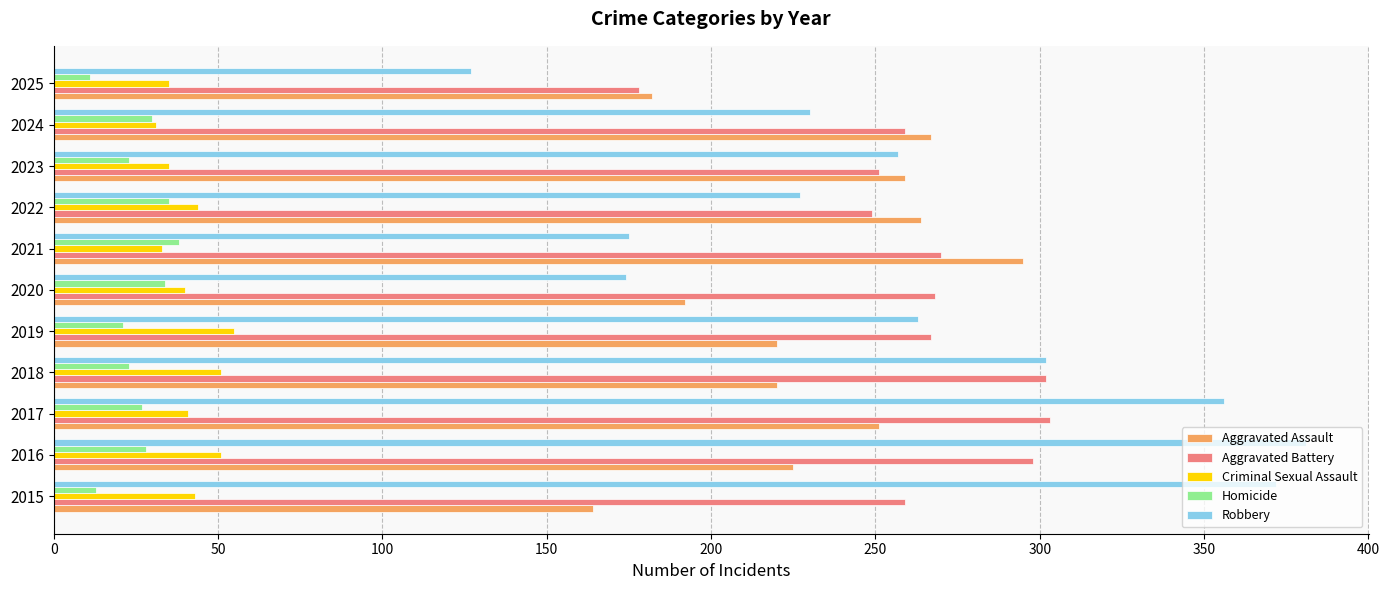

What is the total value across all series at 2019?

826